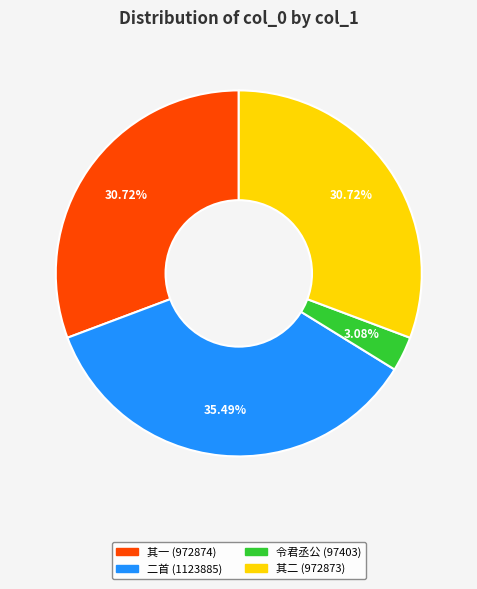

Do 其二 (972873) and 令君丞公 (97403) together represent more than half of the pie?

No